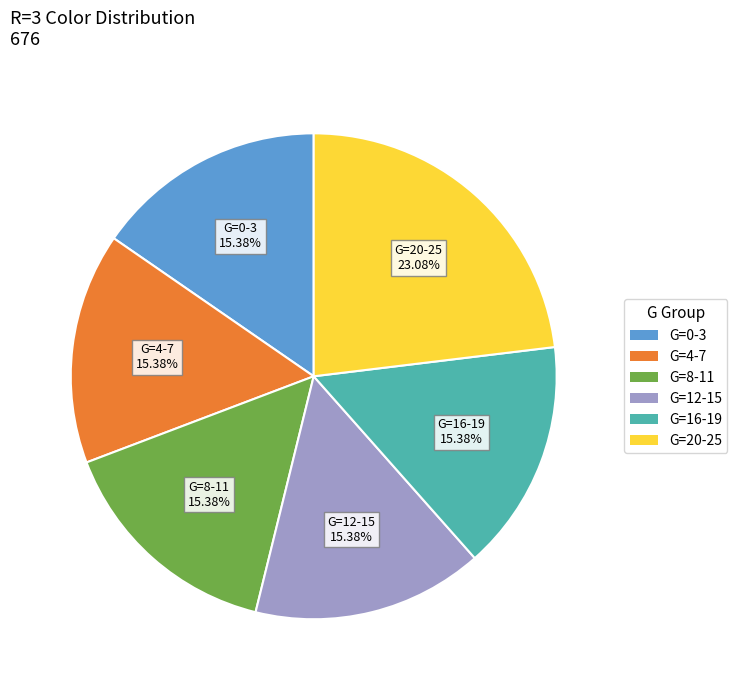

Is there any slice that represents more than half of the pie?

No